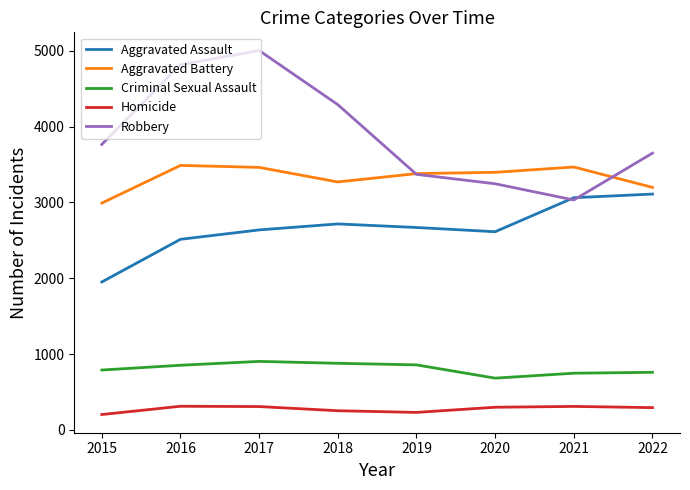

True or false: Aggravated Assault and Aggravated Battery cross at least once.

False